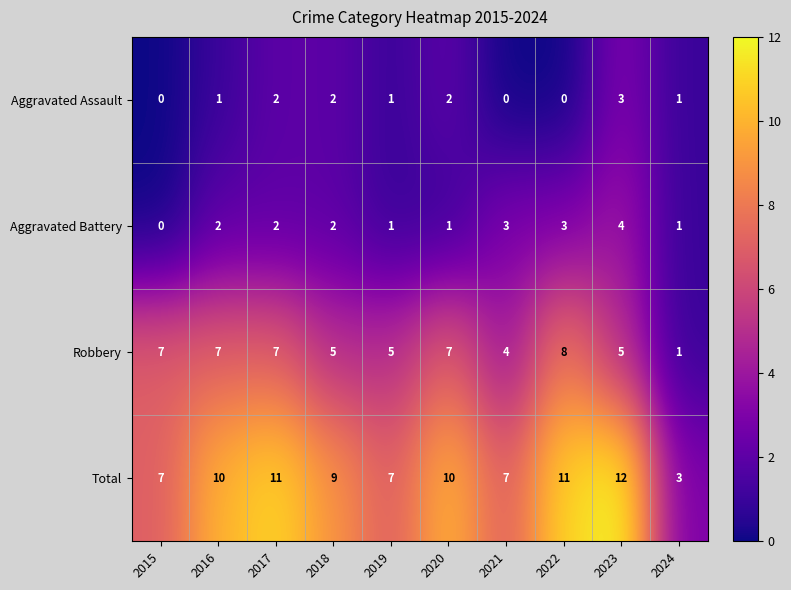

Is it true that Aggravated Assault equals 2 at 2019?

False